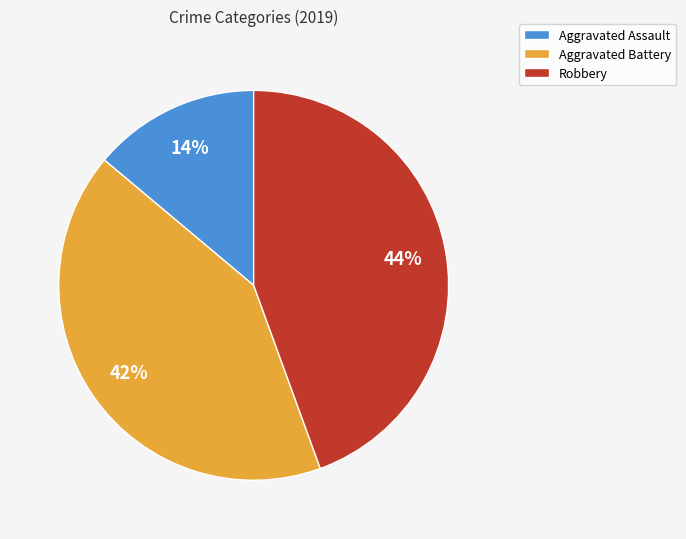

To the nearest percent, what is the average slice percentage?

33%